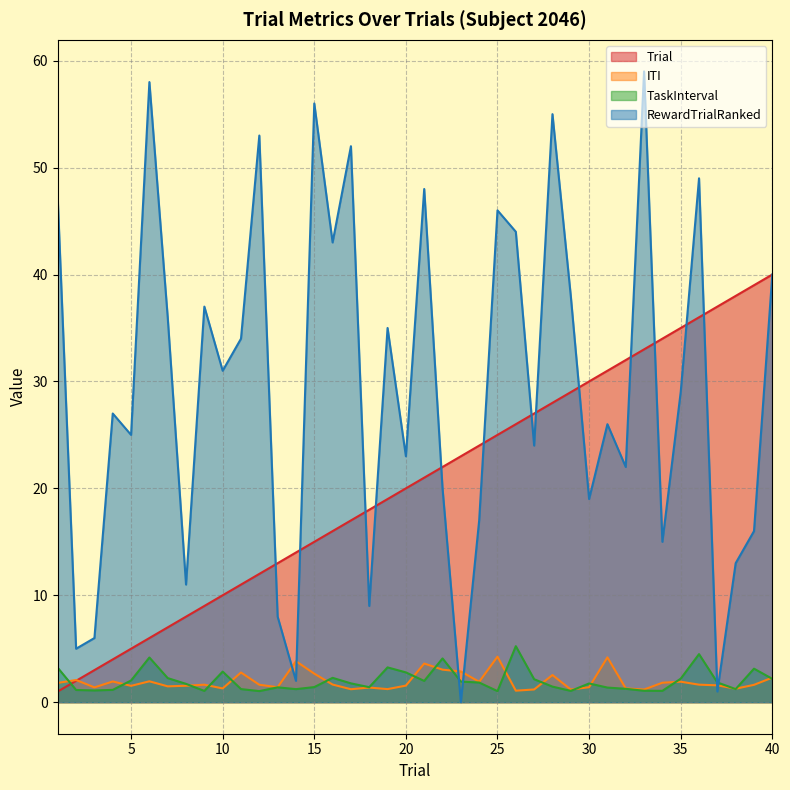

True or false: ITI has a value of 1.0 at 25.

False